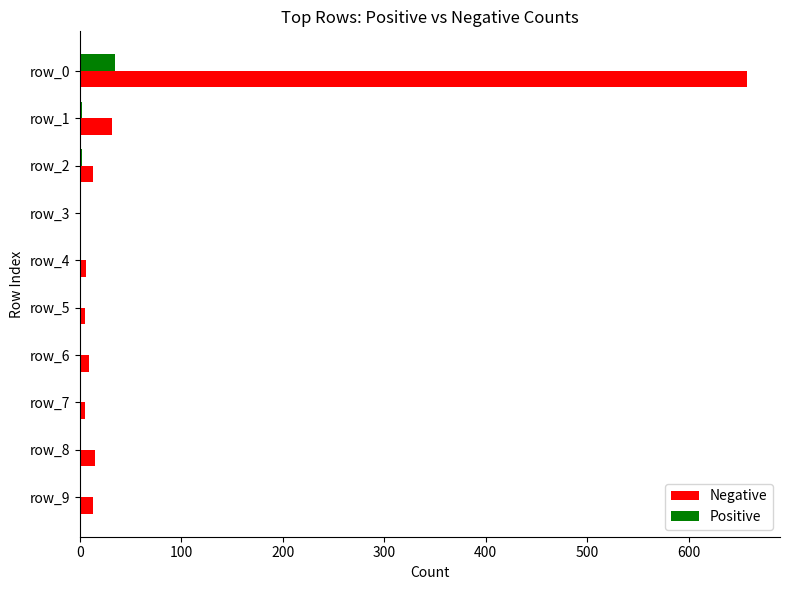

Which series has the largest total across all categories?

Negative